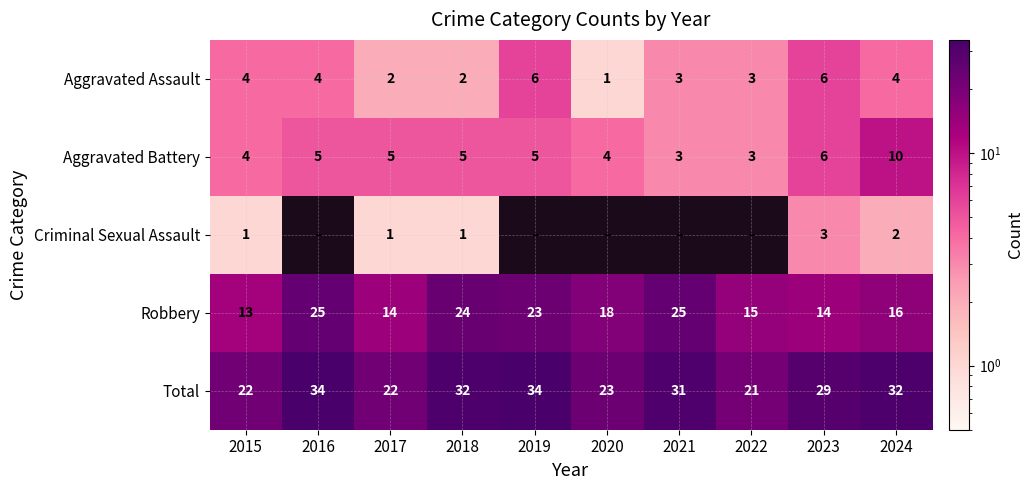

Where does the Total series first go above 31?

2016